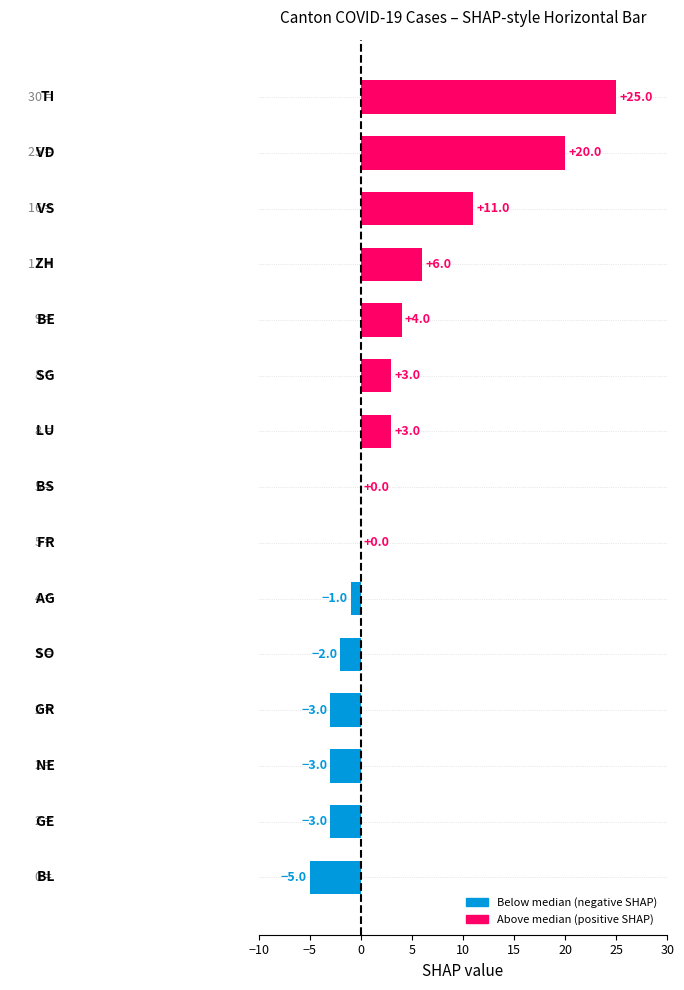

What is the sum of all values?

55